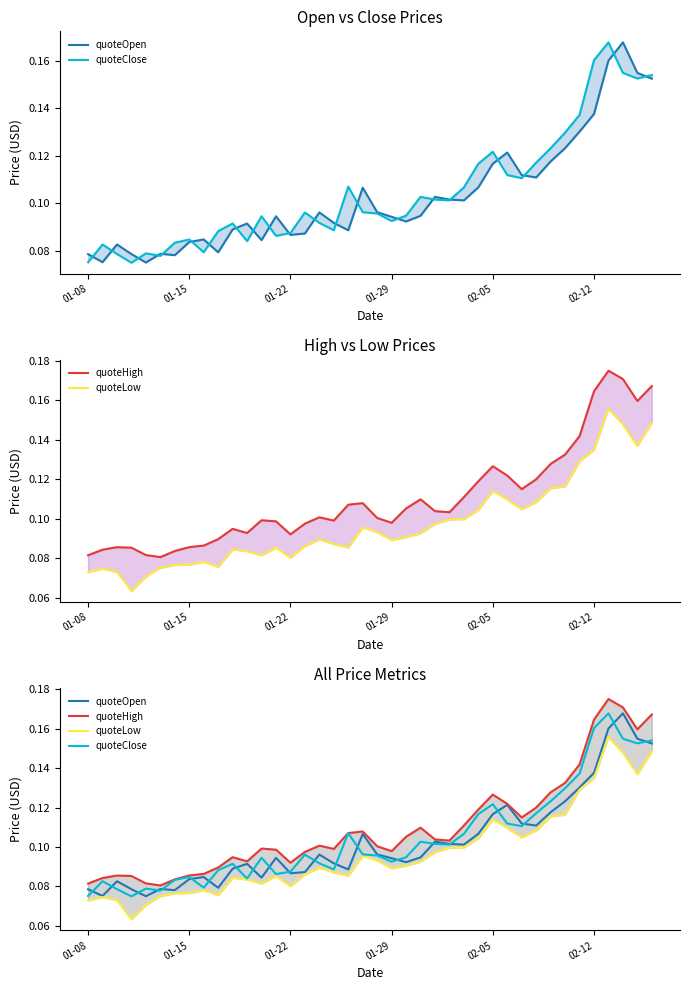

Read the quoteClose value at 15.

0.1